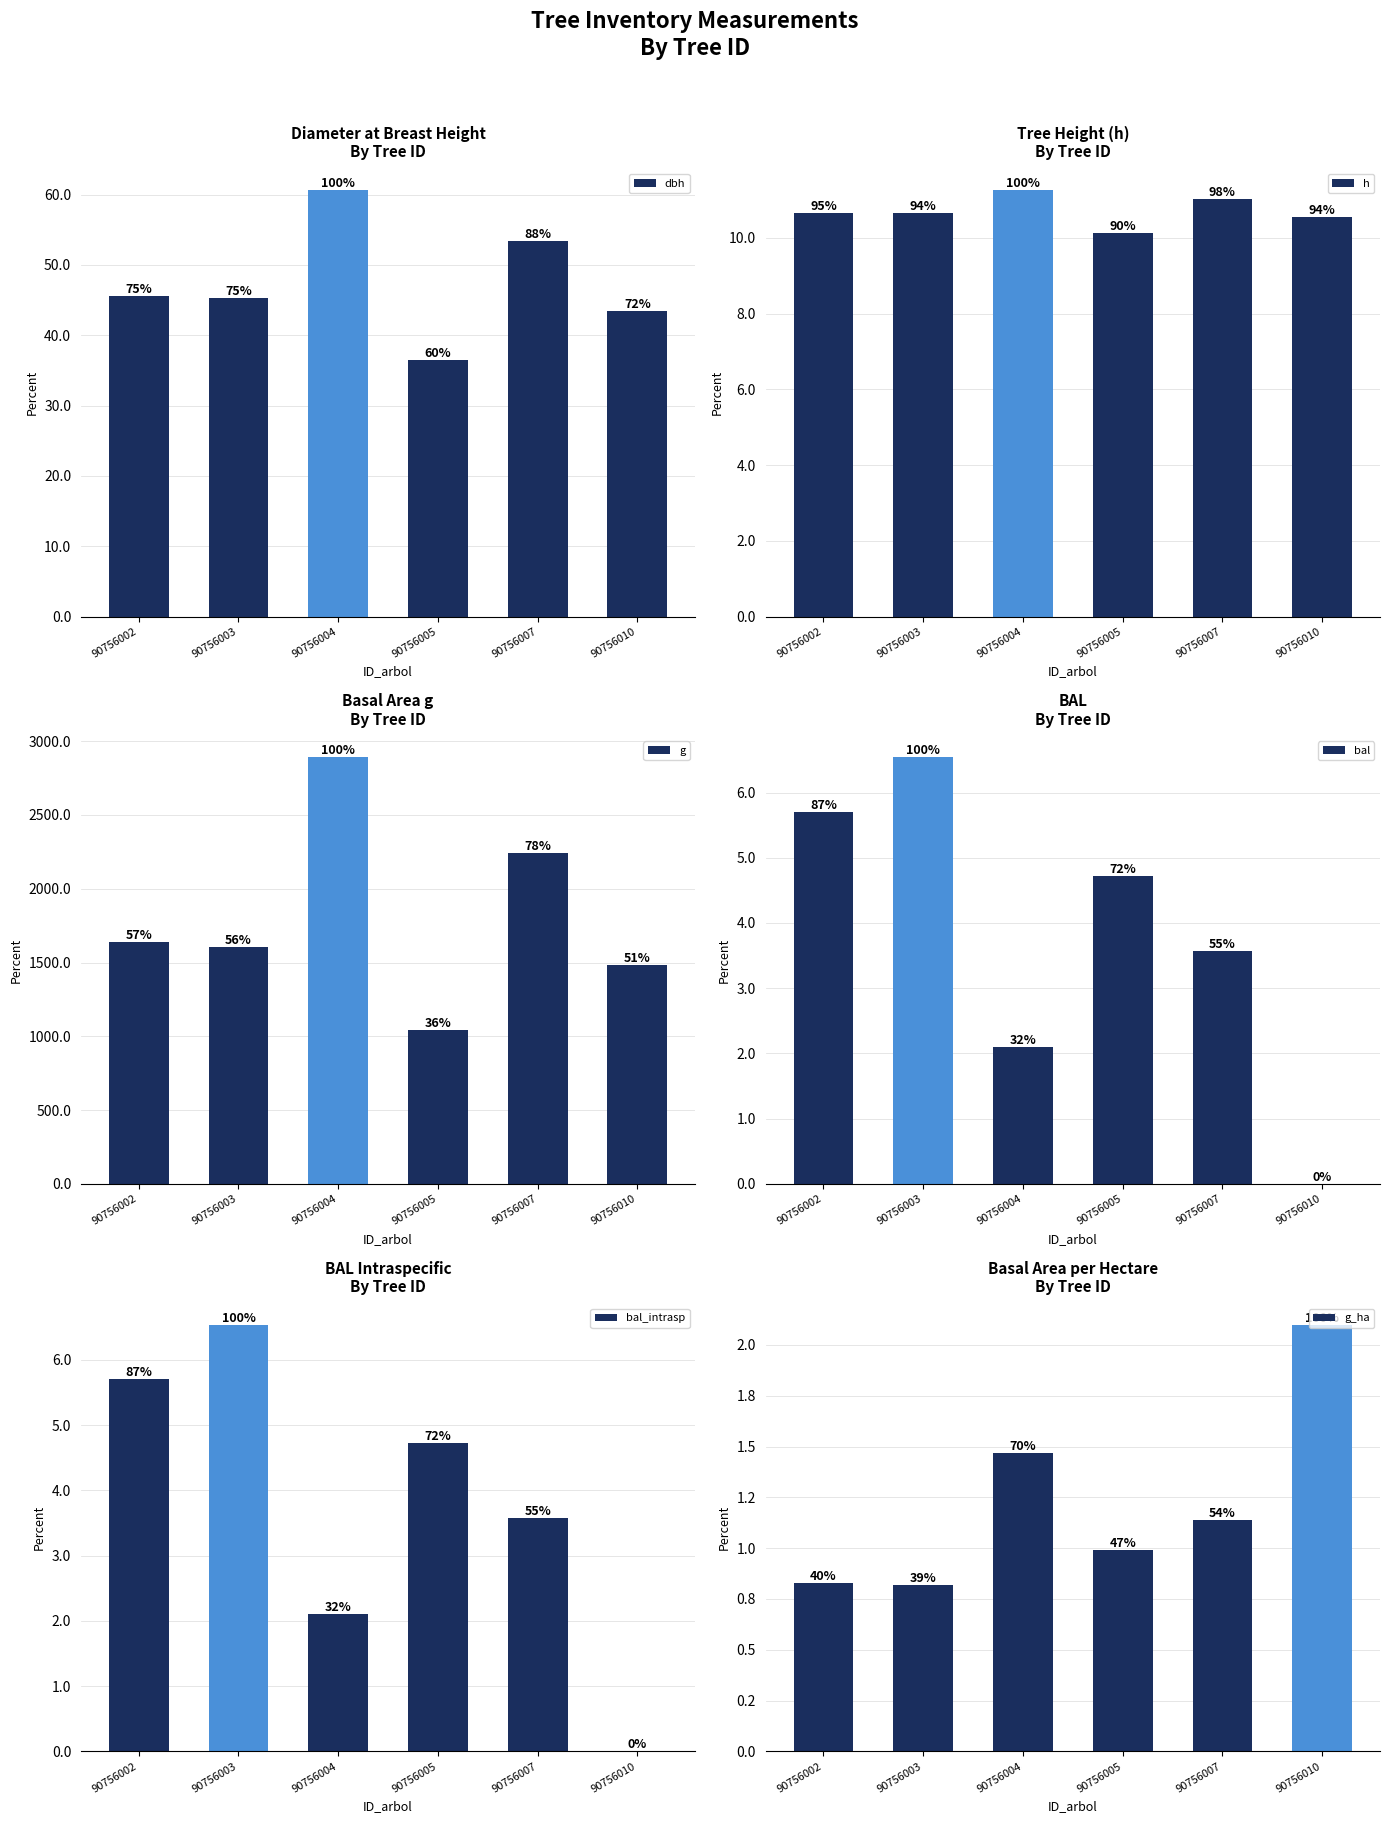

How many groups of bars are there?

6